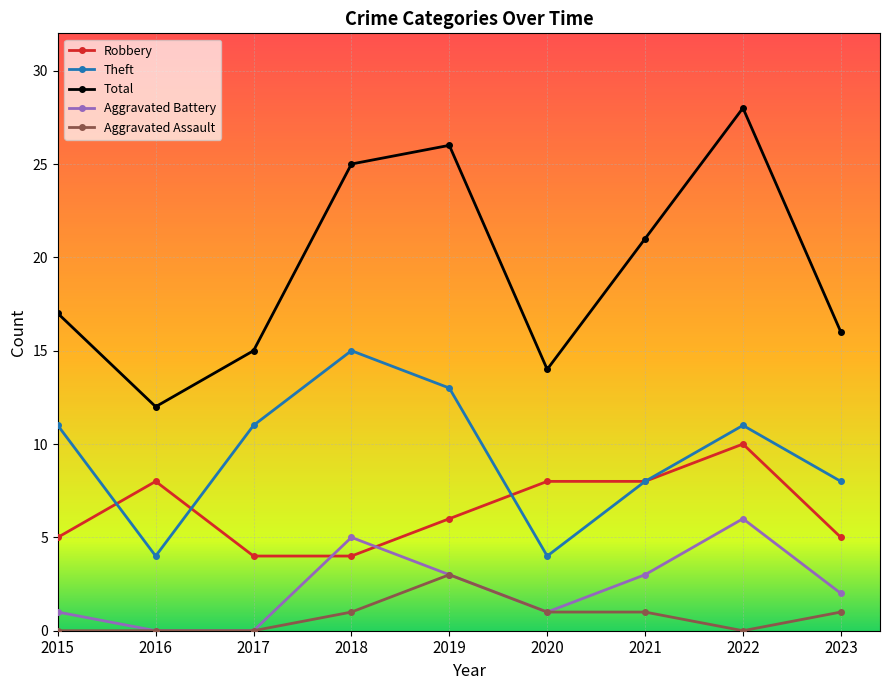

Is the value of Aggravated Battery at 2020 greater than the value of Theft at 2023?

No